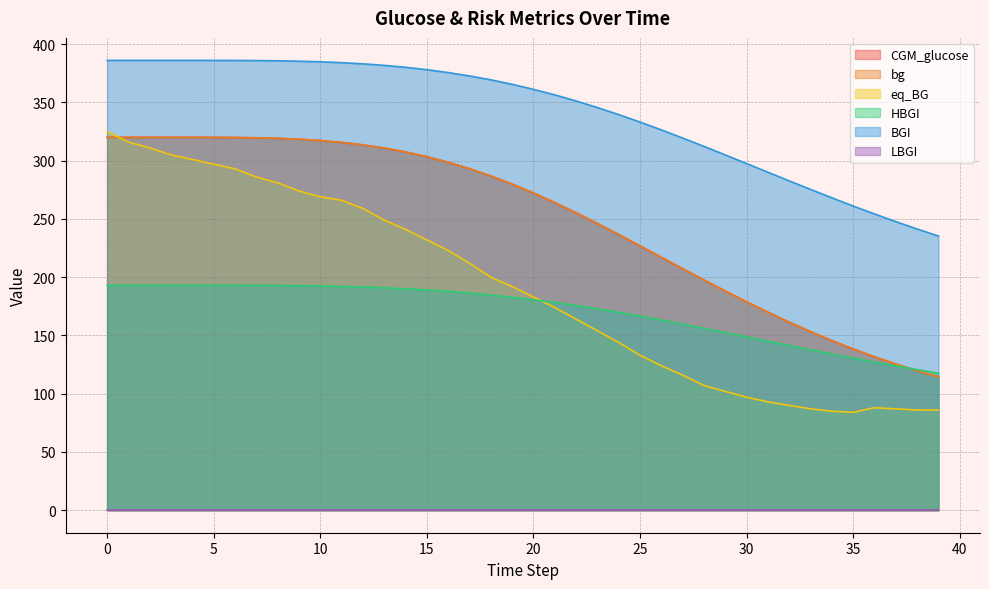

True or false: HBGI has more than 2 interior local peaks.

False